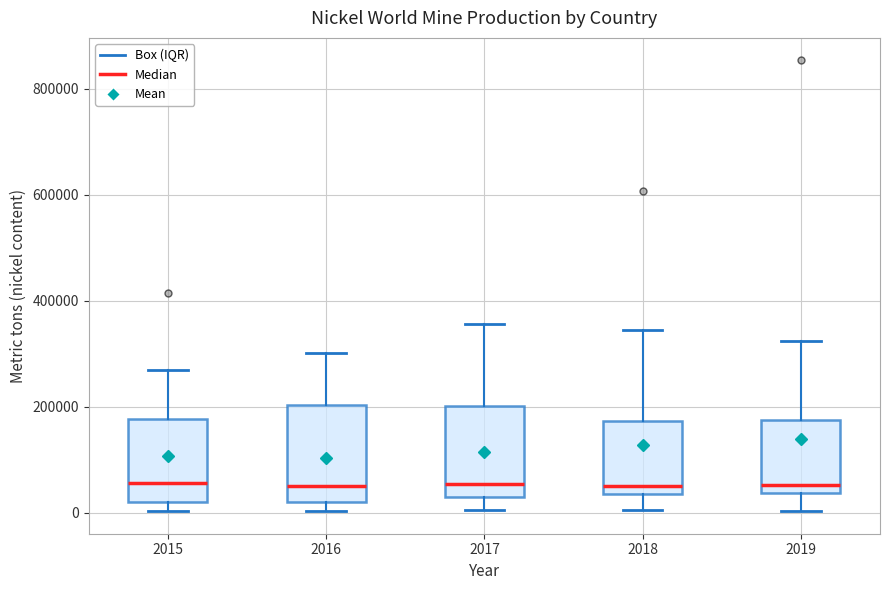

Reading left to right, read every box against the y-axis: the position of its median line, the range the box covers, and the ends of its whiskers. The values are not printed on the chart, so give them approximately, as read against the axis.

2015: median 60000, box 20000 to 180000, whiskers 0 to 260000
2016: median 60000, box 20000 to 200000, whiskers 0 to 300000
2017: median 60000, box 20000 to 200000, whiskers 0 to 360000
2018: median 40000 (just above the box's lower edge), box 40000 to 180000, whiskers 0 to 340000
2019: median 60000, box 40000 to 180000, whiskers 0 to 320000